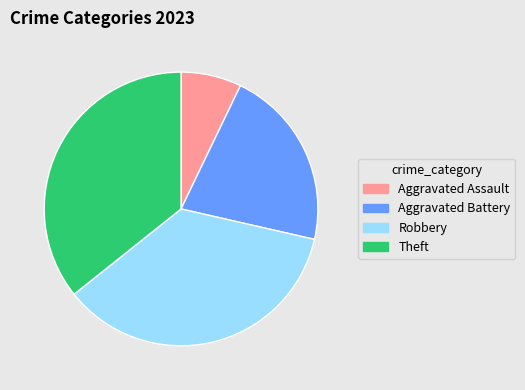

Is it true that Aggravated Battery is 12% of the pie?

False